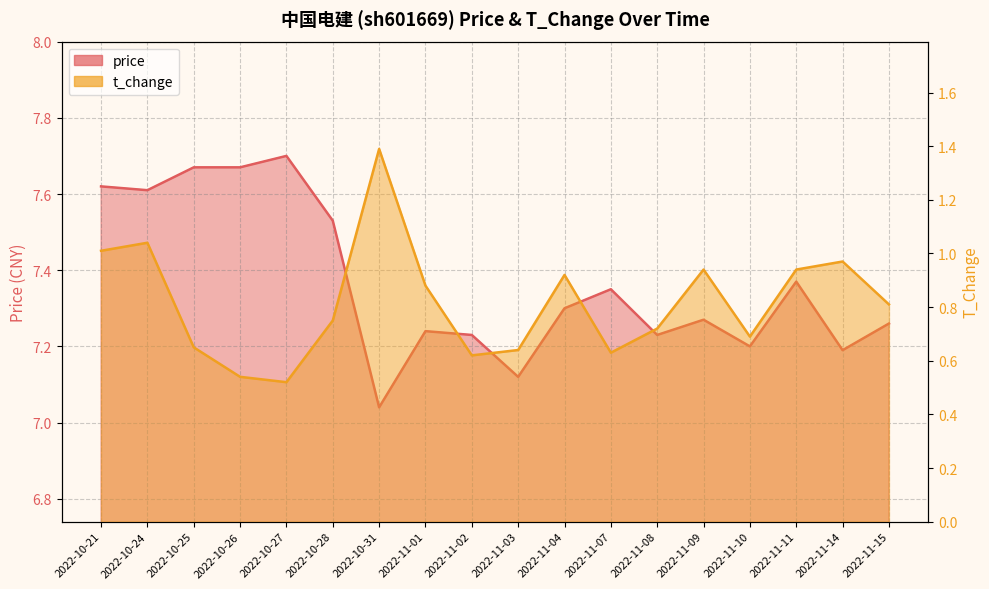

What is the label of the 5th point from the right?

2022-11-09